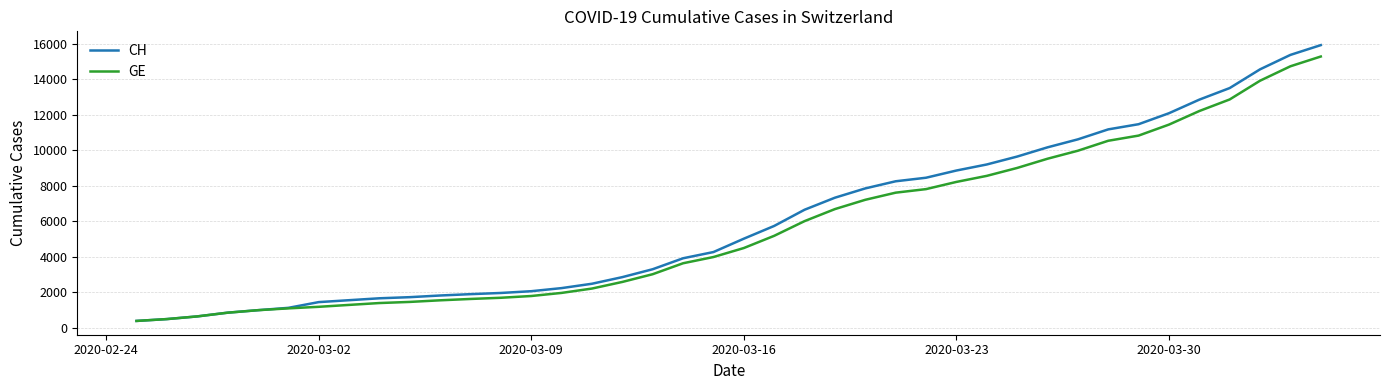

Which series has the largest total across all categories?

CH